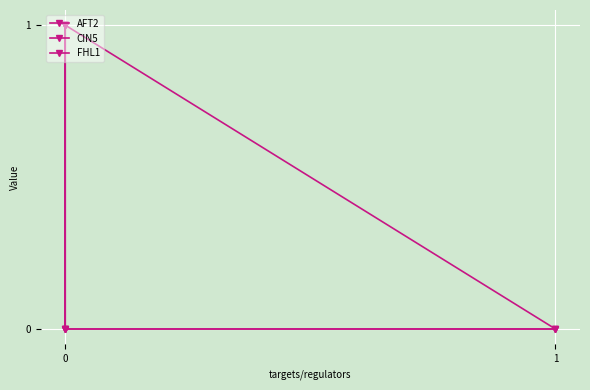

How many times do AFT2 and CIN5 cross each other?

1